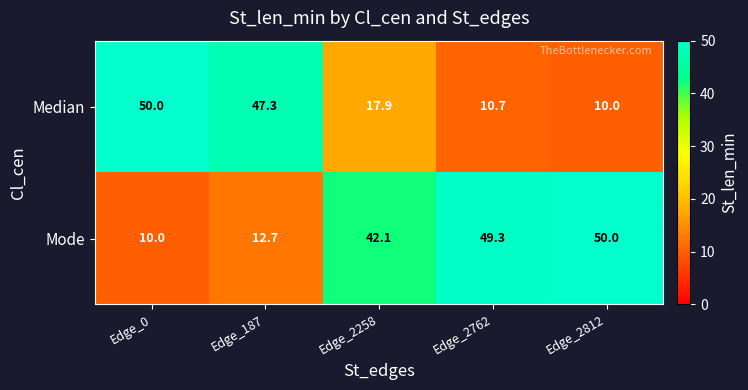

What value does the Mode series have at Edge_187?

12.7